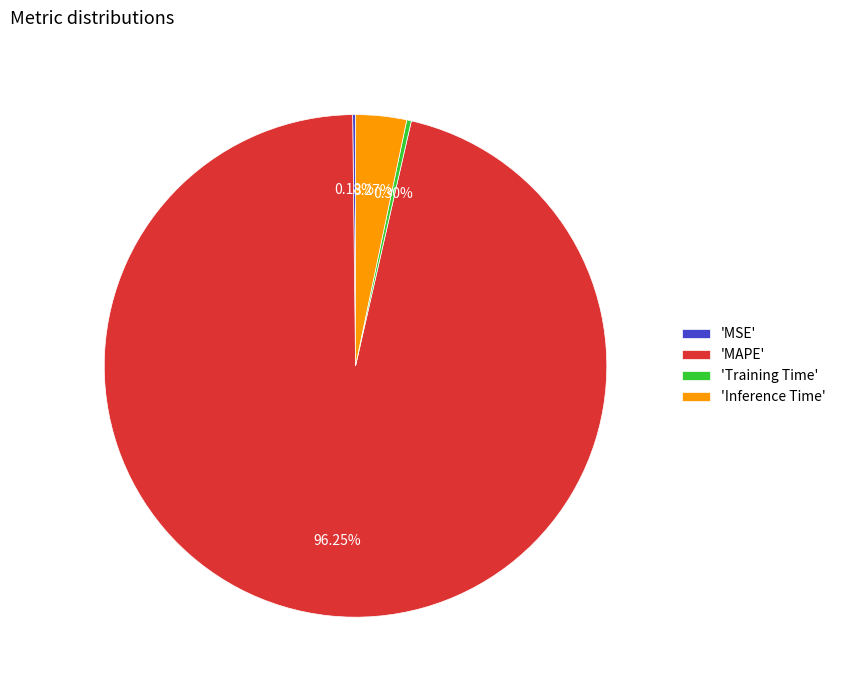

Combined, do 'MAPE' and 'Training Time' account for over 50%?

Yes